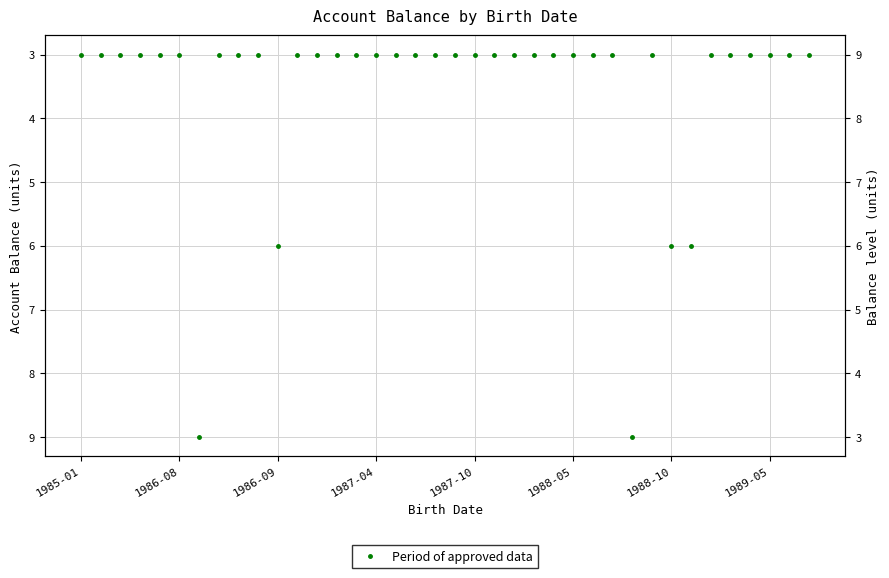

What is the average value?

4